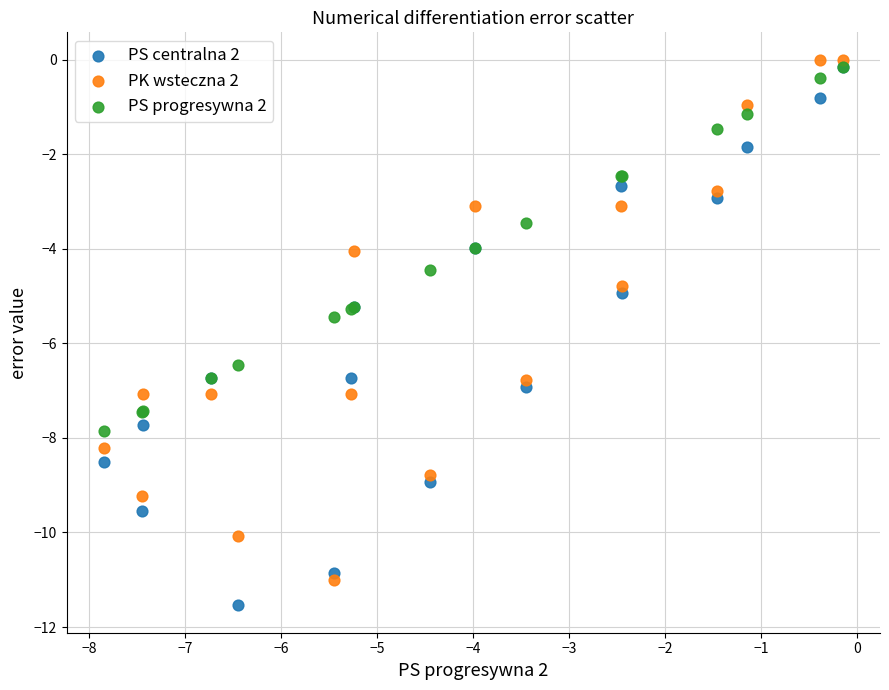

Which series reaches the minimum Y coordinate?

PS centralna 2